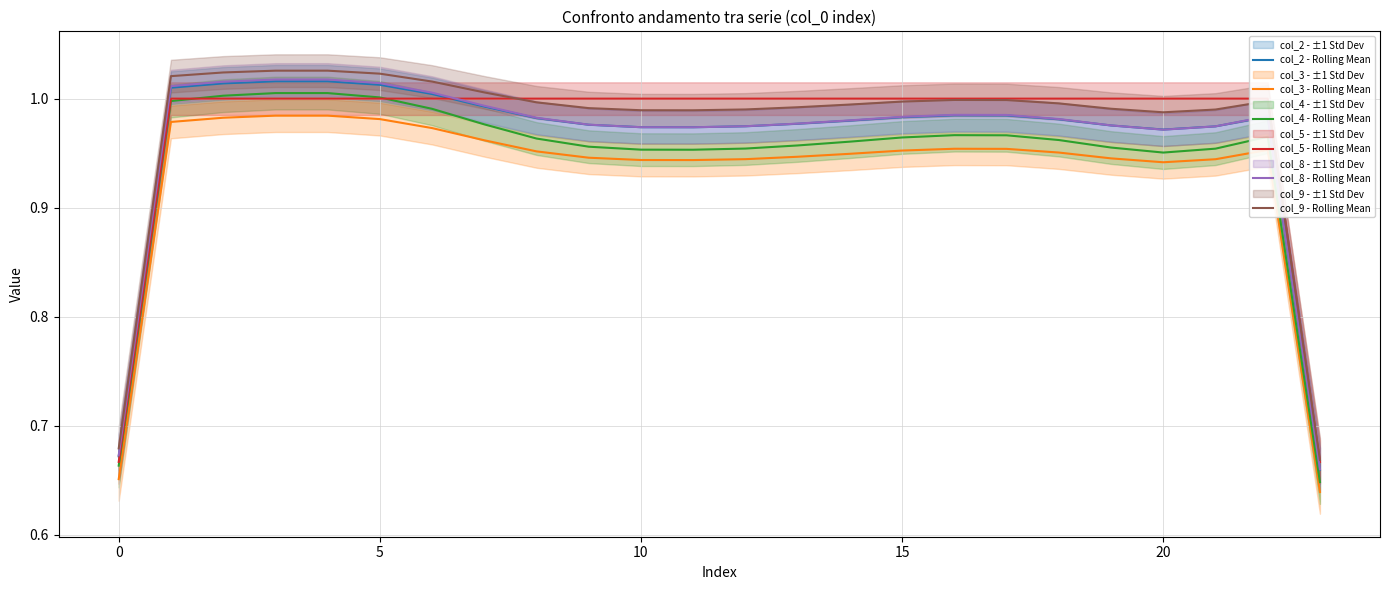

The value of col_3 - Rolling Mean at 17 is 0.3. True or false?

False